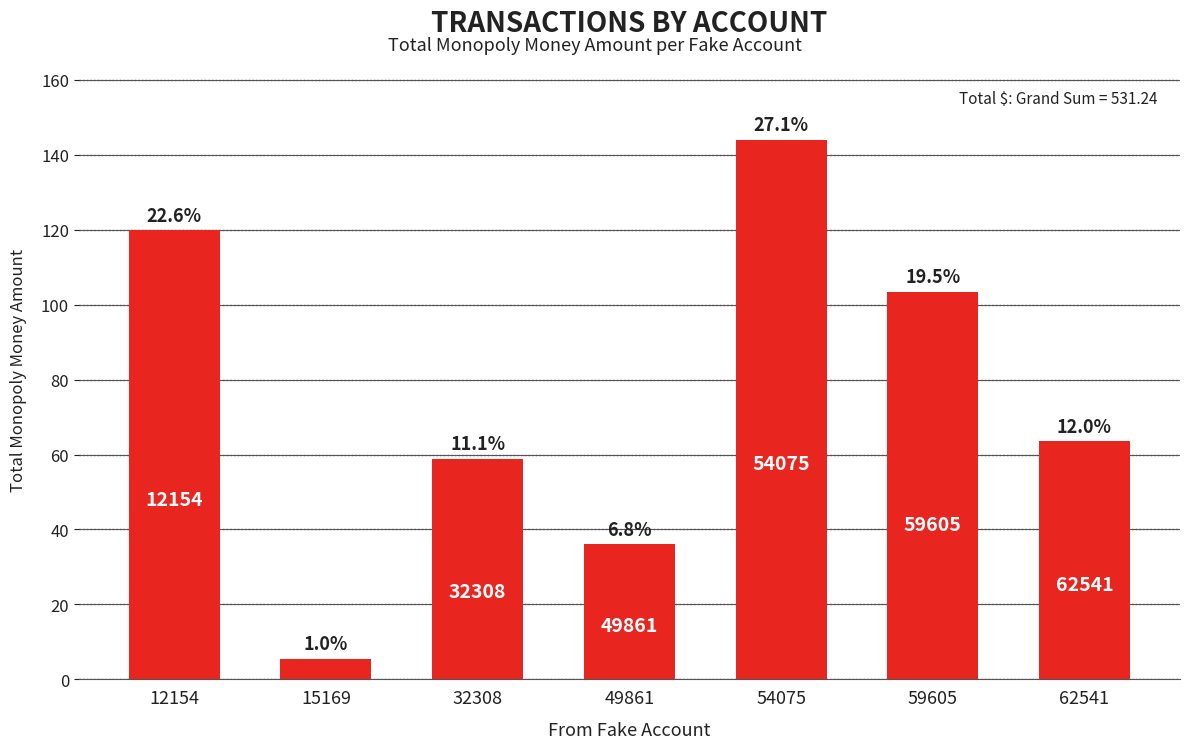

What is the minimum value shown in the chart?

5.5